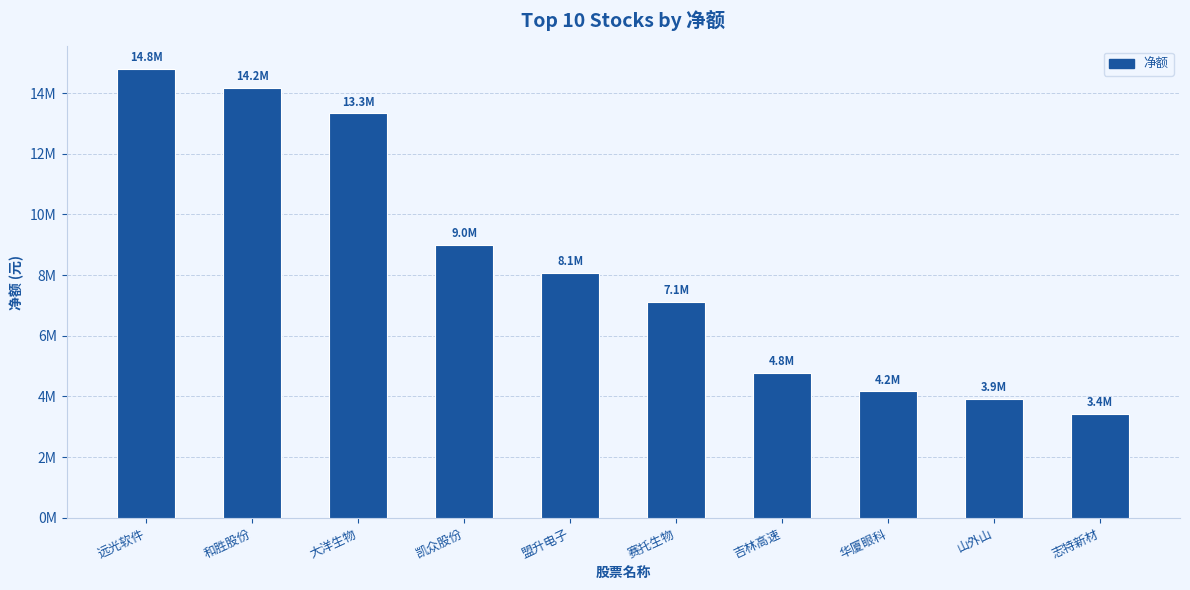

List the labels in order of value, smallest first.

志特新材, 山外山, 华厦眼科, 吉林高速, 赛托生物, 盟升电子, 凯众股份, 大洋生物, 和胜股份, 远光软件